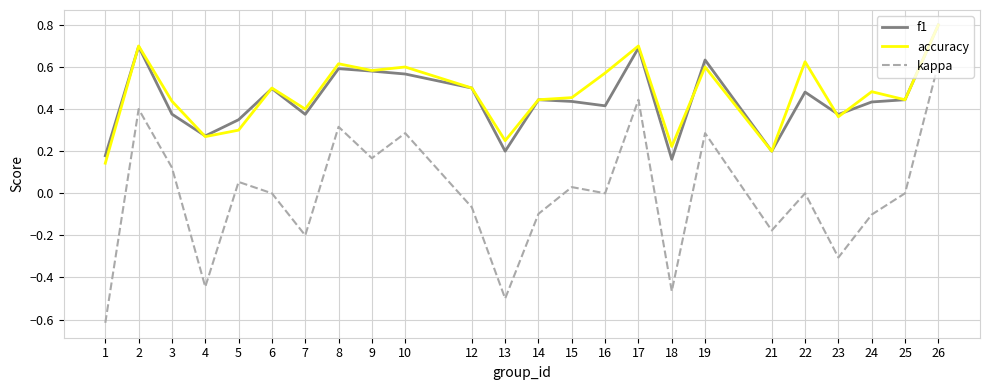

True or false: accuracy and f1 intersect in this chart.

True